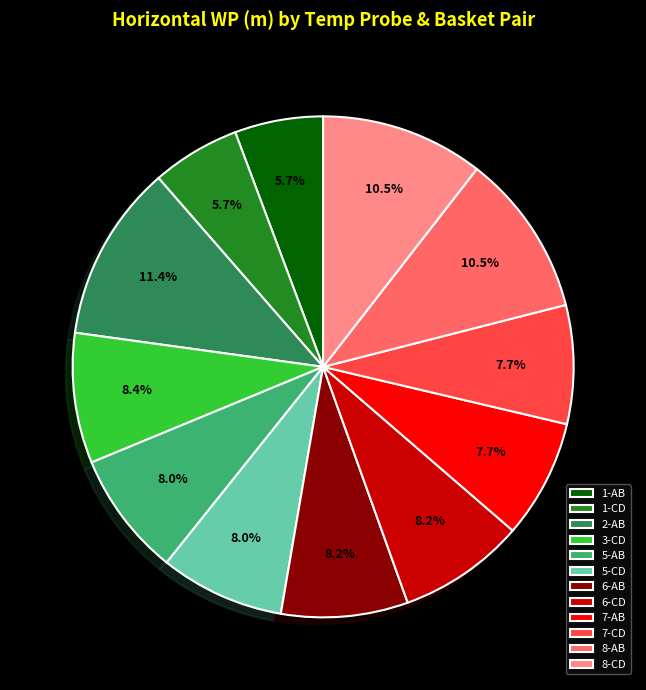

What percentage is NOT represented by 3-CD?

91.6%